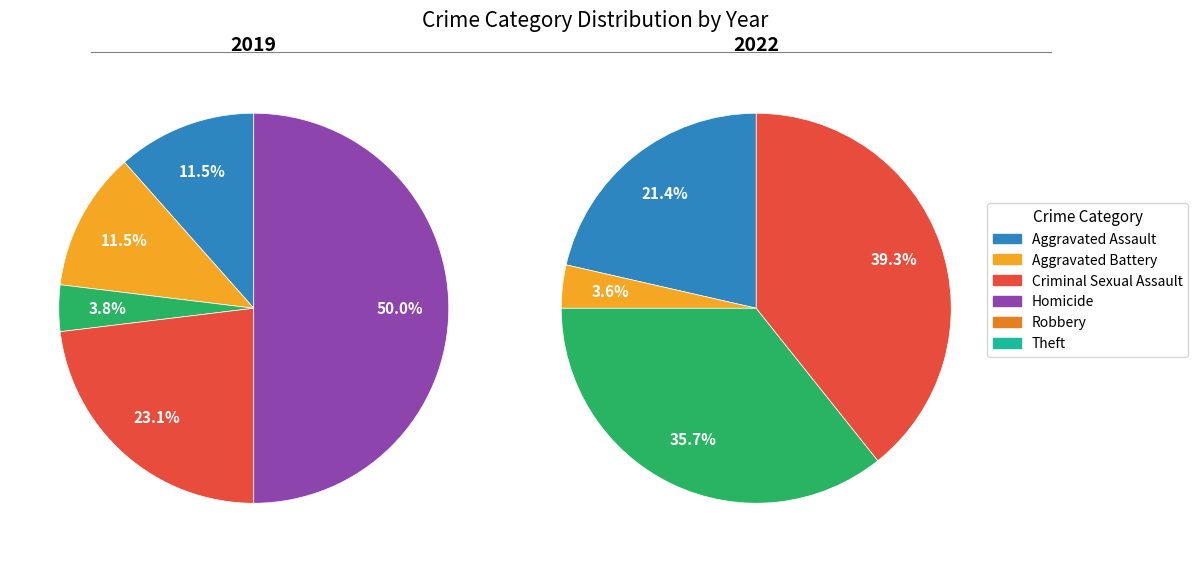

Which series has the widest spread of values?

2019